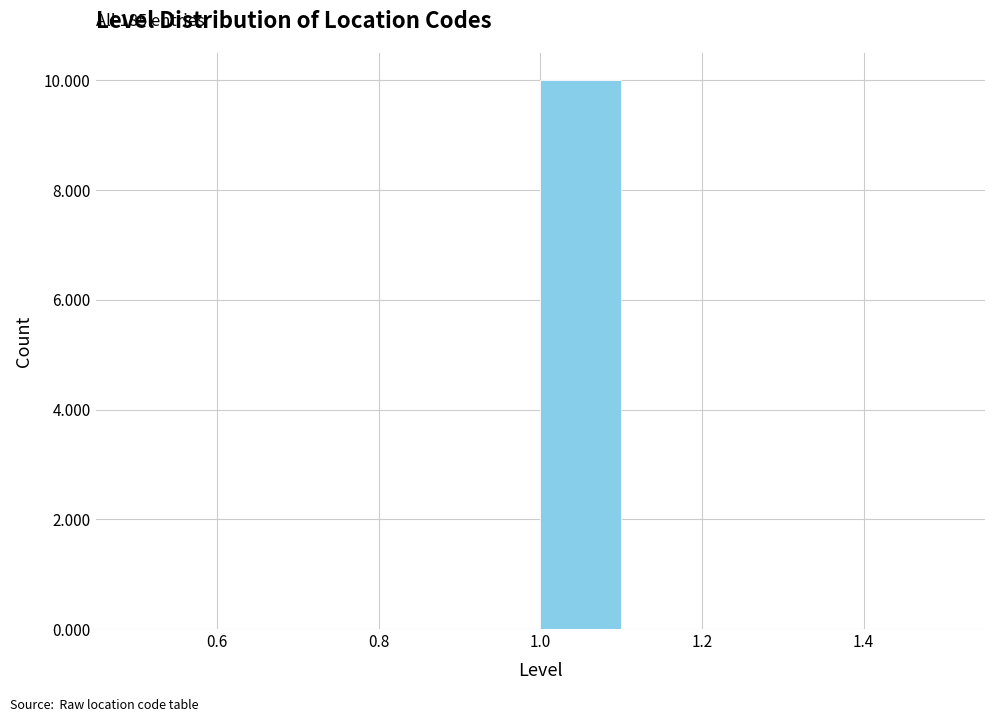

Which range on the x-axis has the tallest bar?

1.0 to 1.1